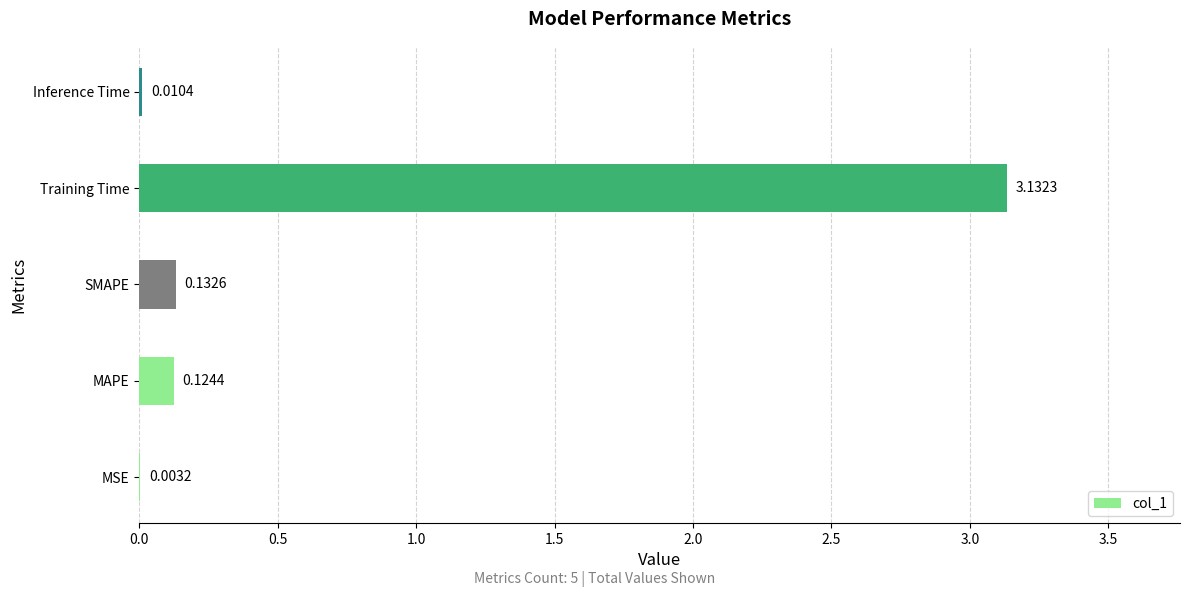

Which has a higher value, MSE or Inference Time?

Inference Time